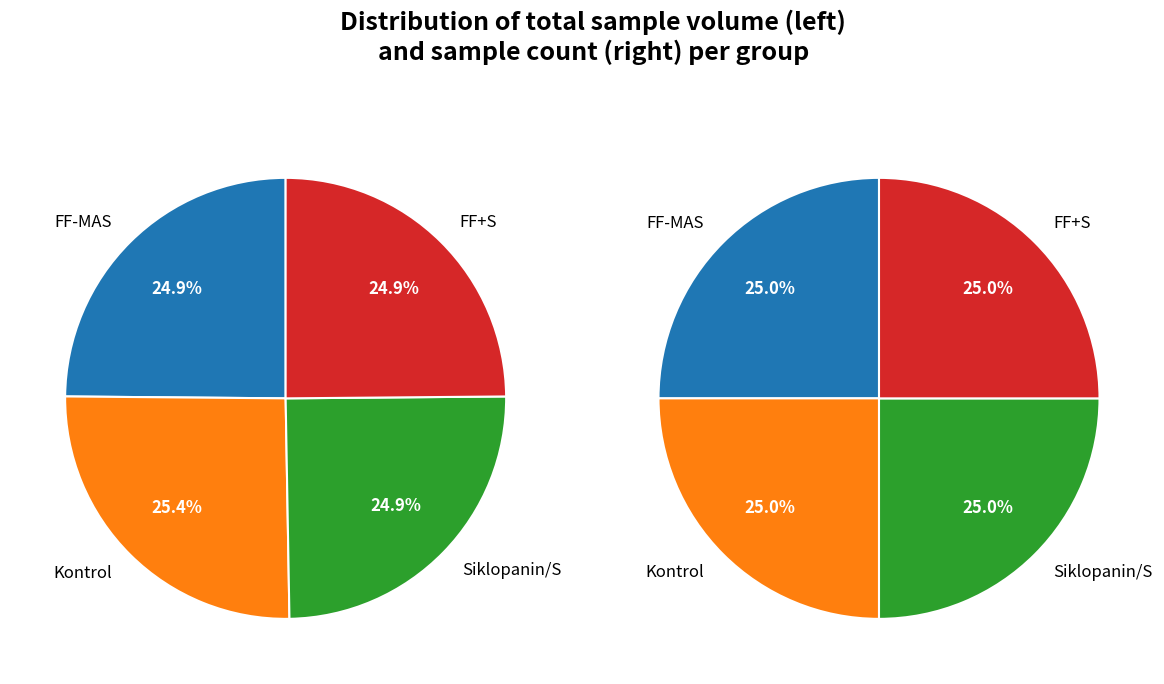

At 14, list the series in order from smallest to largest.

FF-MAS, Kontrol, Siklopanin/S, FF+S